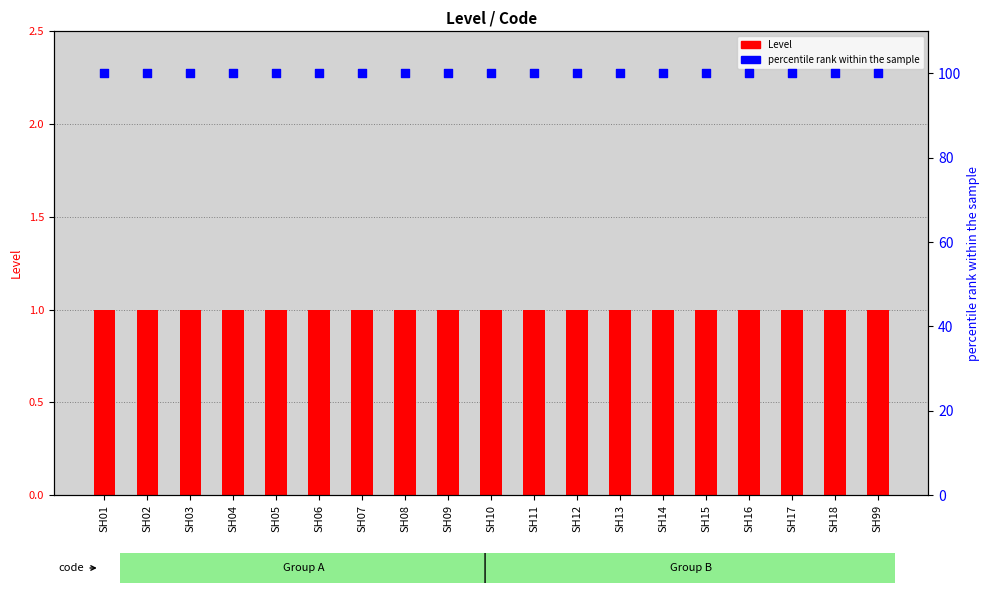

At which category is the sum across all series the highest?

SH01